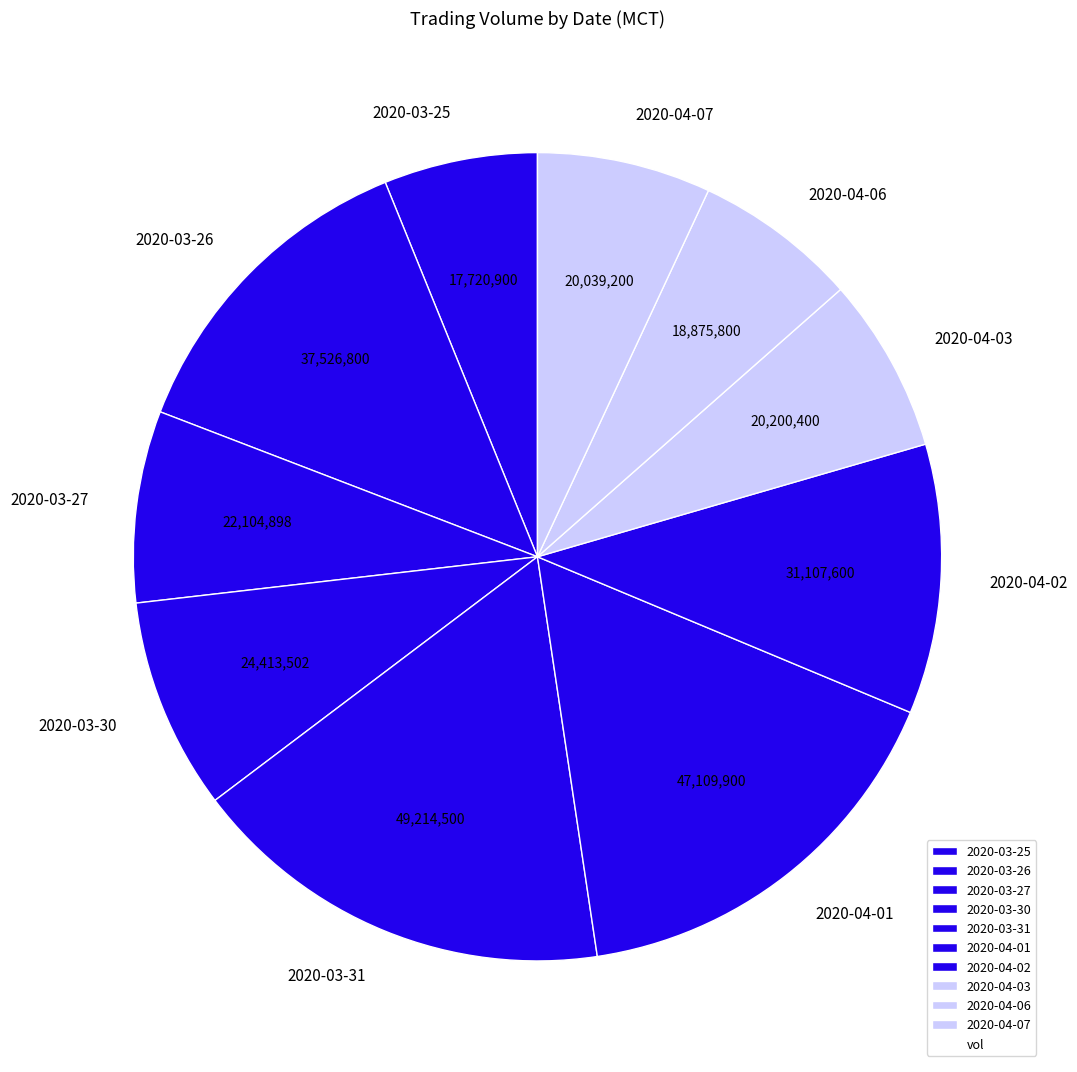

Count the number of slices in the pie.

10